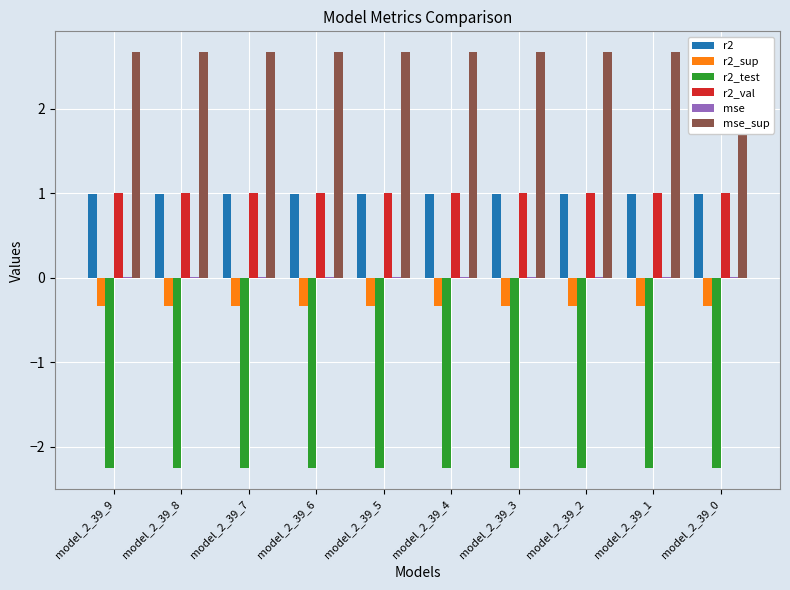

The value of r2_sup at model_2_39_9 is -0.5. True or false?

False